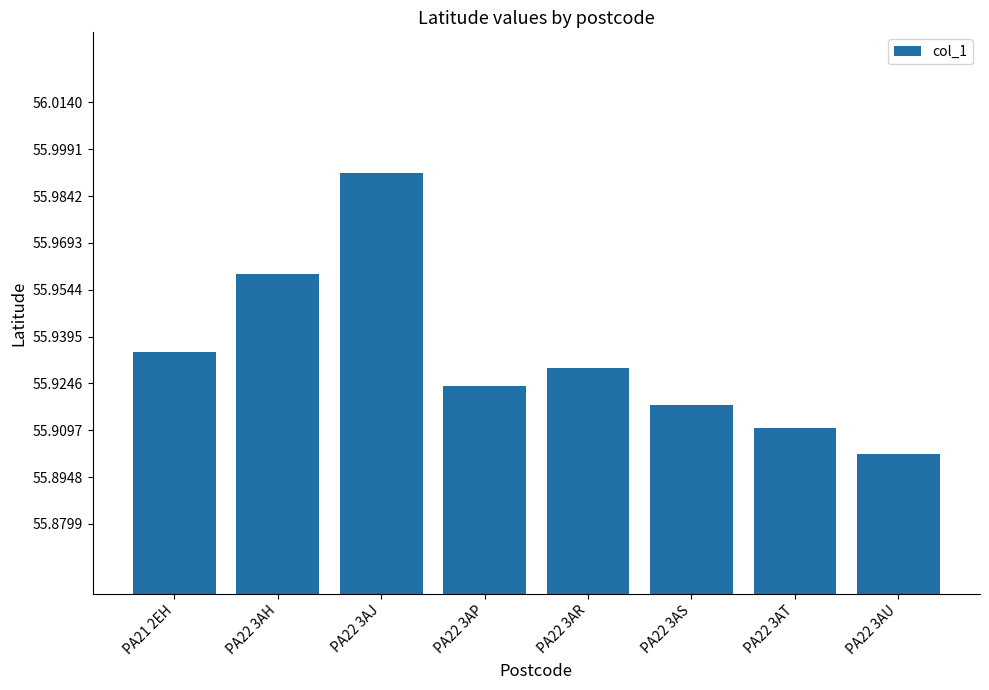

The value at PA22 3AT is 18.8. True or false?

False